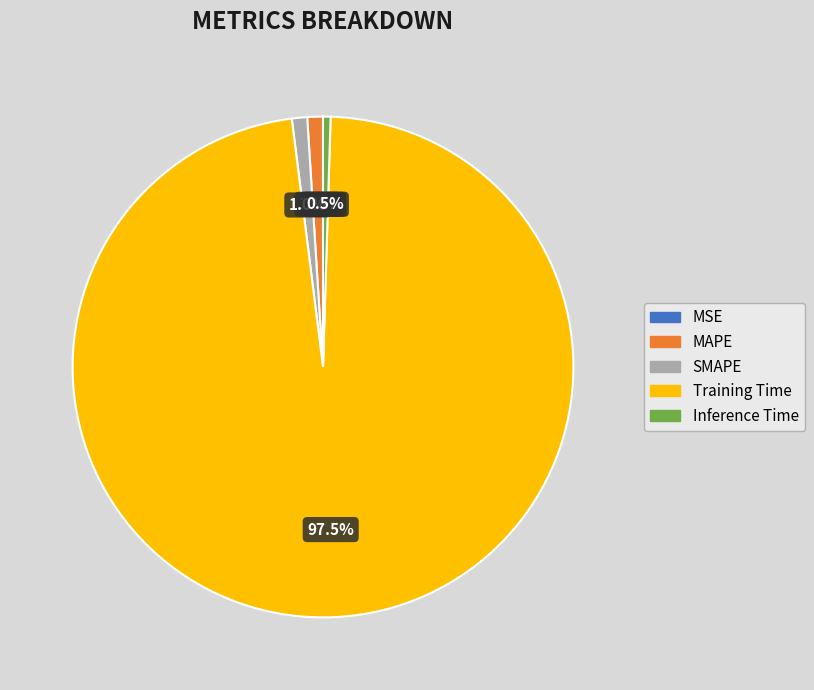

Is there a majority slice in this chart?

Yes